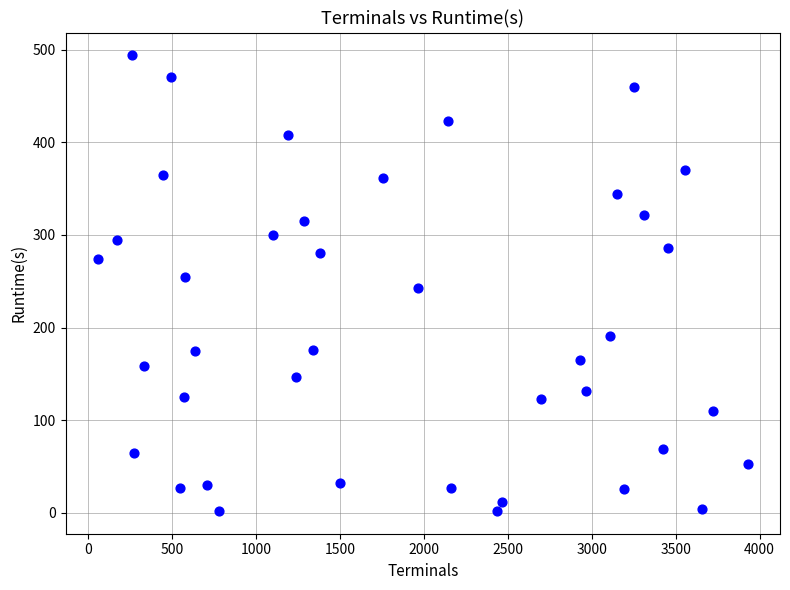

What is the range of Y values (max minus min)?

492